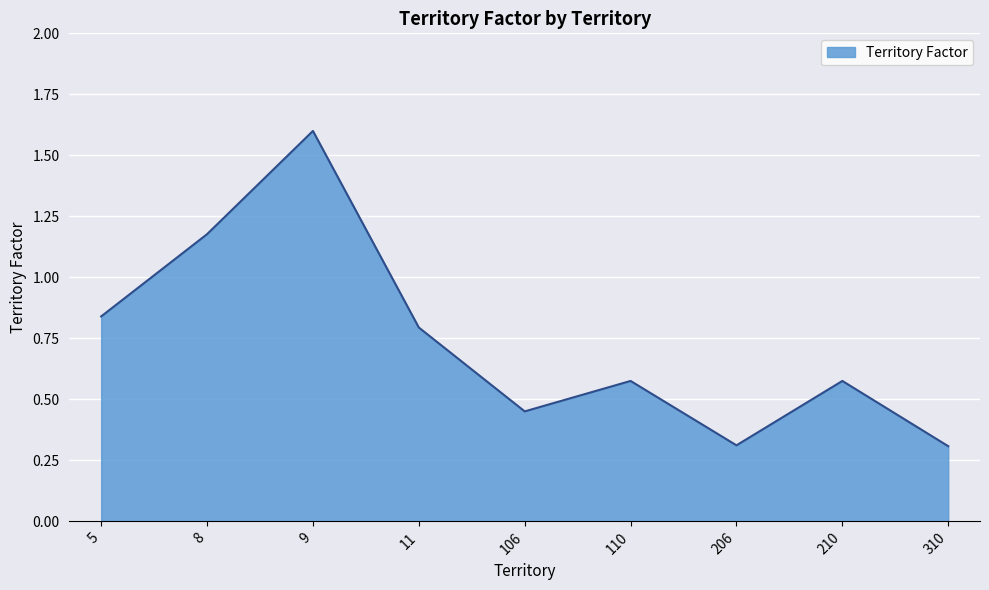

The value at 11 is 1.2. True or false?

False